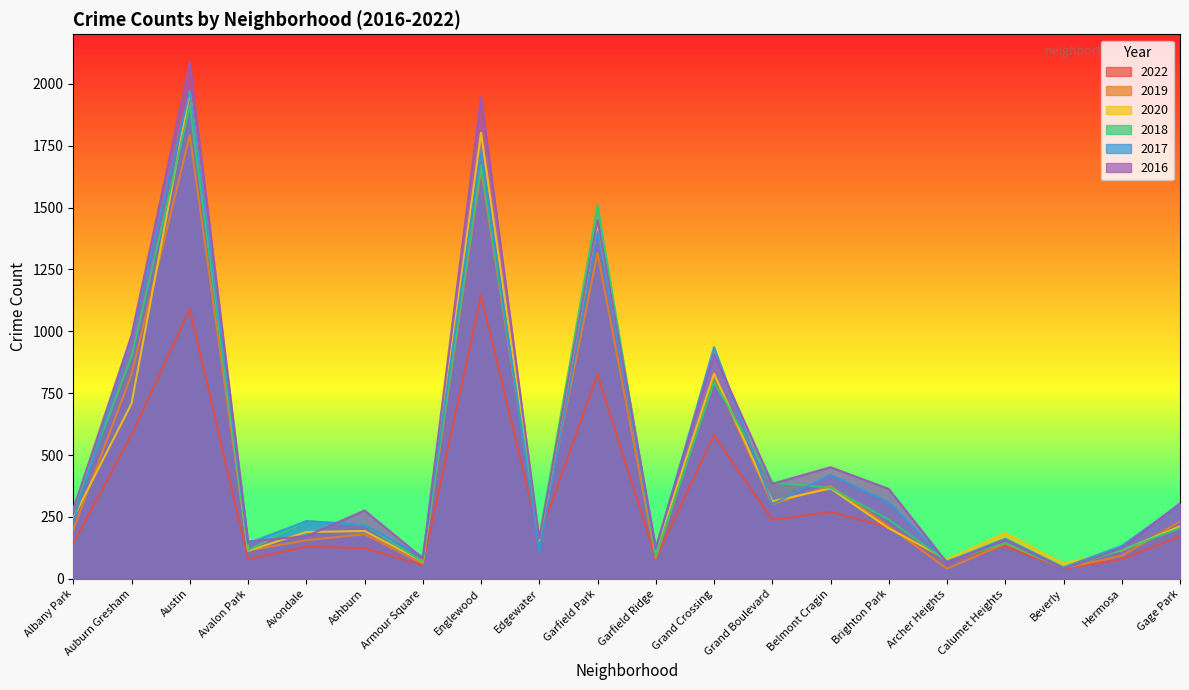

Which series has the largest total across all categories?

2016